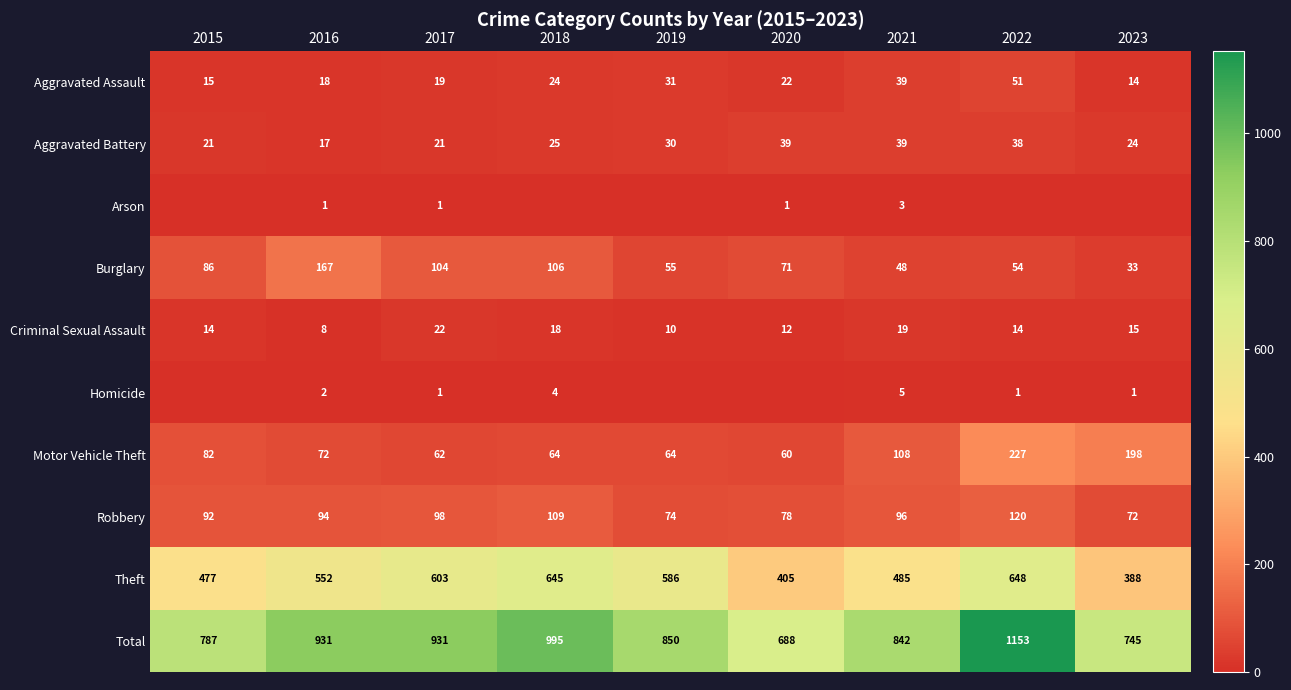

What is the approximate value of Theft at 2016, to the nearest 10?

550